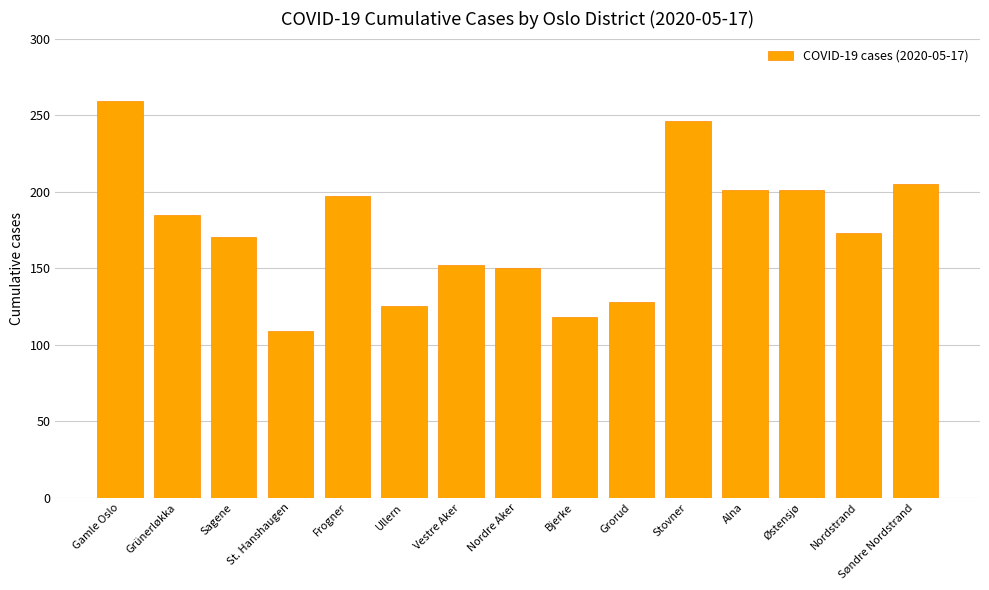

The chart shows a value of 185 at Grünerløkka. True or false?

True